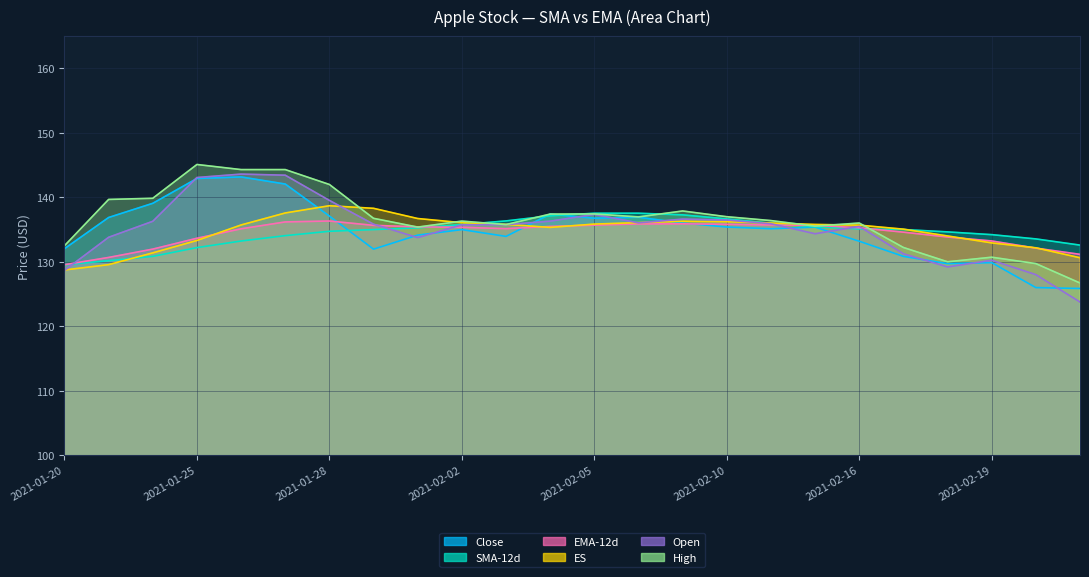

How many data points in Close are less than 135?

11